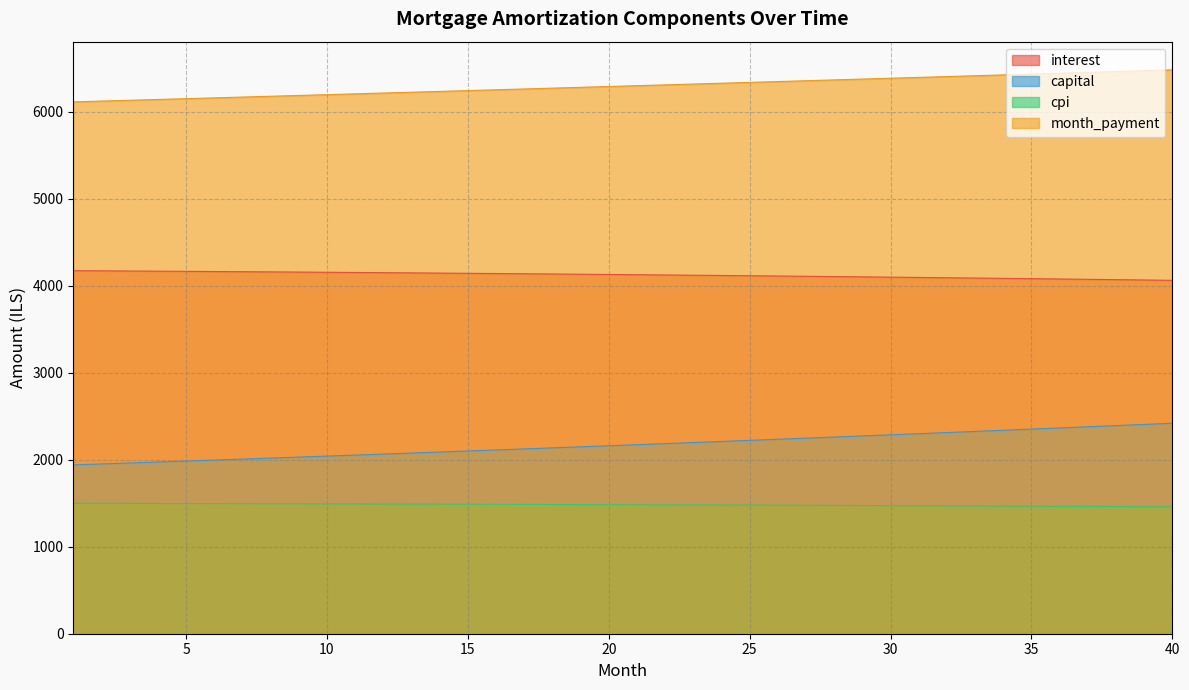

What is the sum of the interest values at 18 and 9?

8291.7